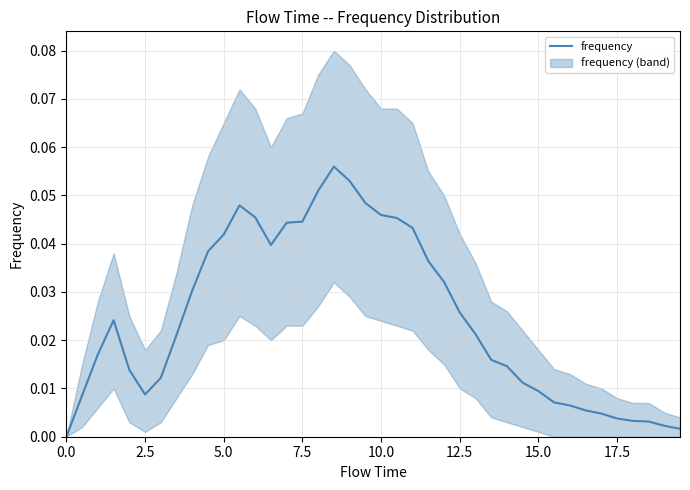

Reading left to right, list all the values displayed in this chart.

0.0	0.0	0.0	0.0	0.0	0.0	0.0	0.0	0.0	0.0	0.0	0.0	0.0	0.0	0.0	0.0	0.1	0.1	0.1	0.0	0.0	0.0	0.0	0.0	0.0	0.0	0.0	0.0	0.0	0.0	0.0	0.0	0.0	0.0	0.0	0.0	0.0	0.0	0.0	0.0